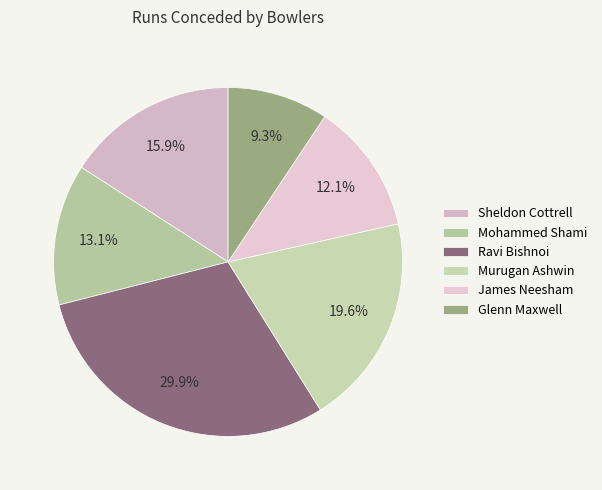

True or false: Ravi Bishnoi accounts for 40% of the total.

False